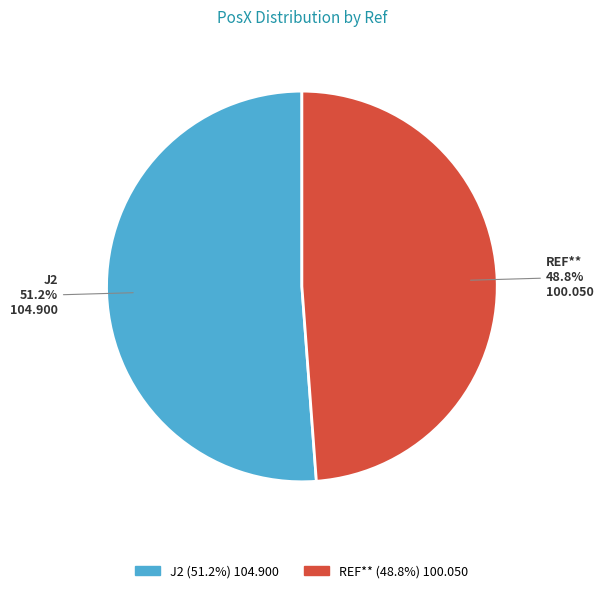

The J2 slice represents 51% of the pie. True or false?

True